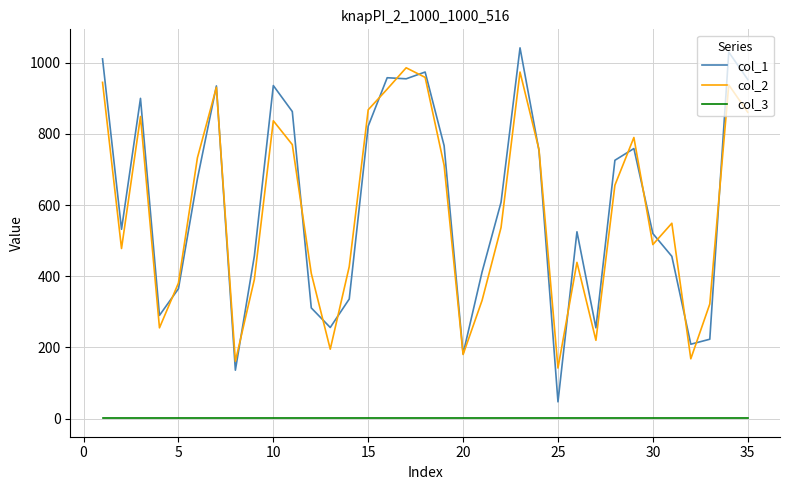

What is the average value of the col_2 series?

588